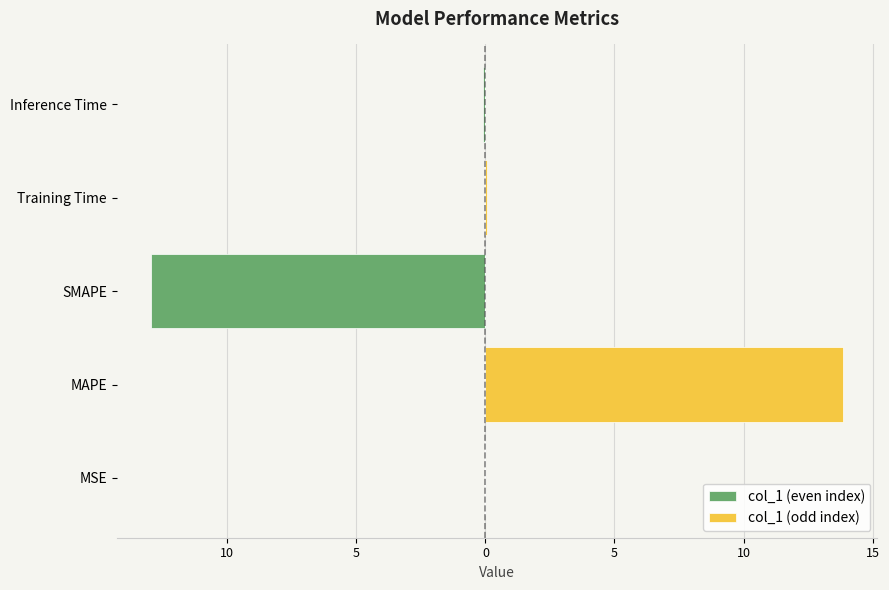

Is the value of col_1 (odd index) at Inference Time greater than the value of col_1 (even index) at Inference Time?

Yes